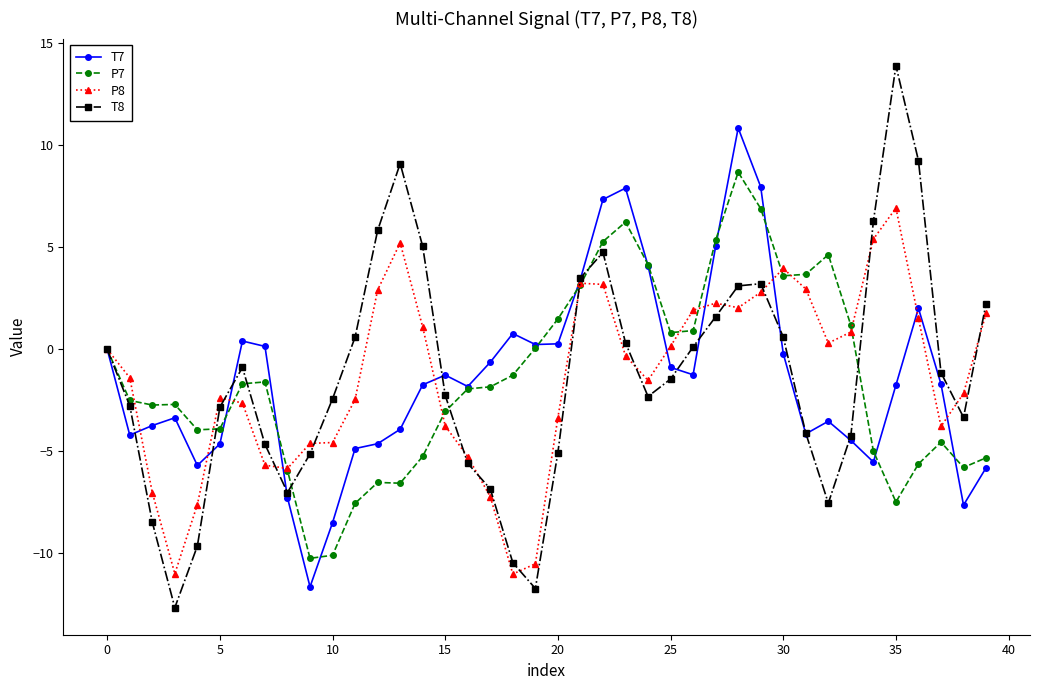

How many data points does each series have?

40